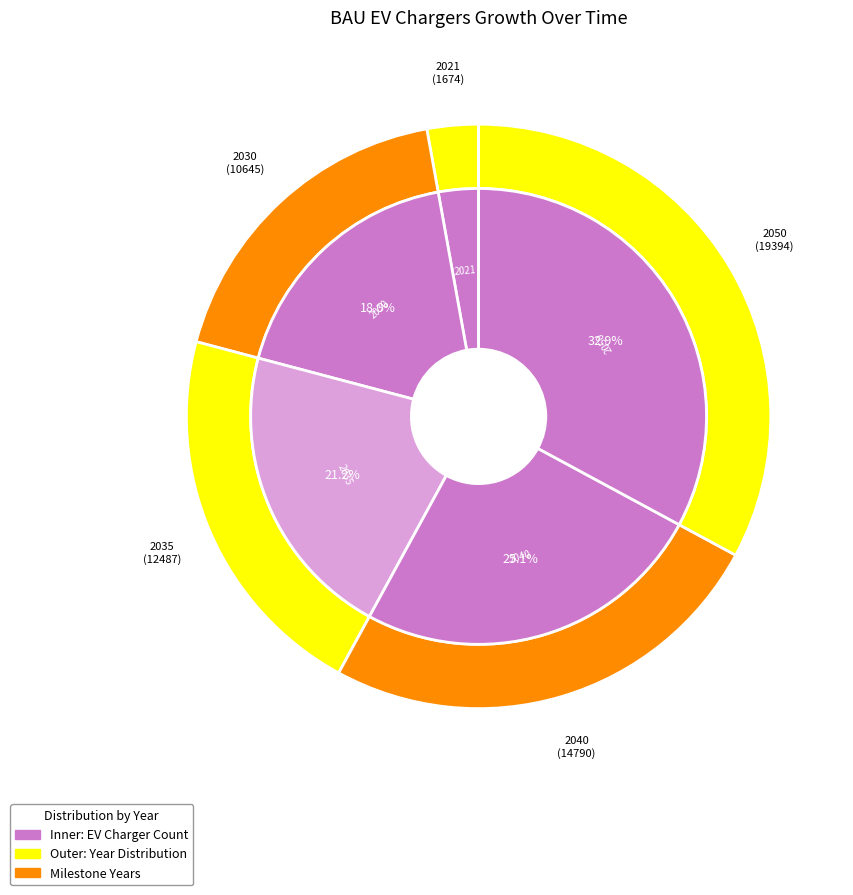

Does any single category account for the majority?

No